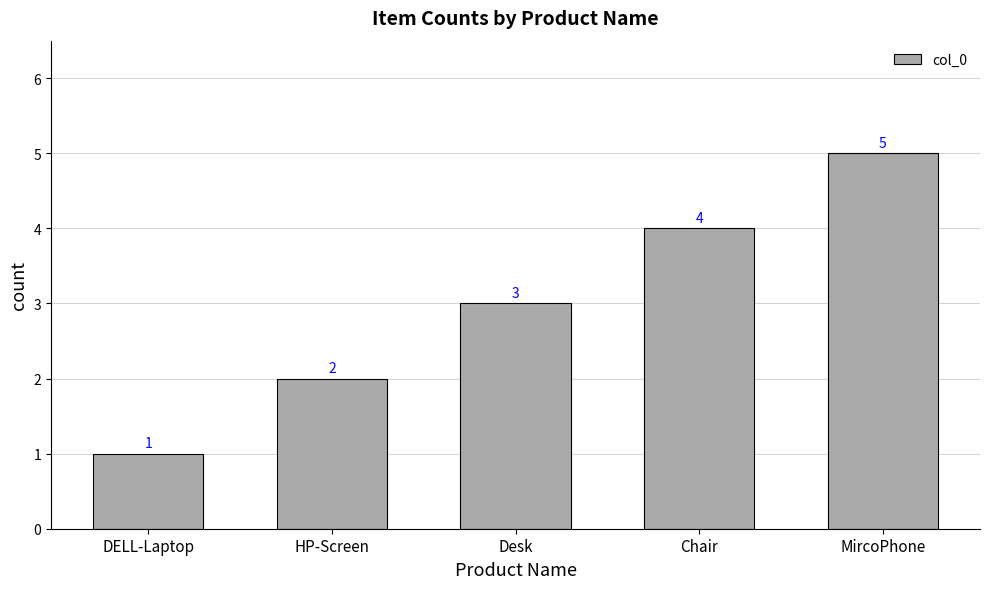

What is the smallest value displayed?

1